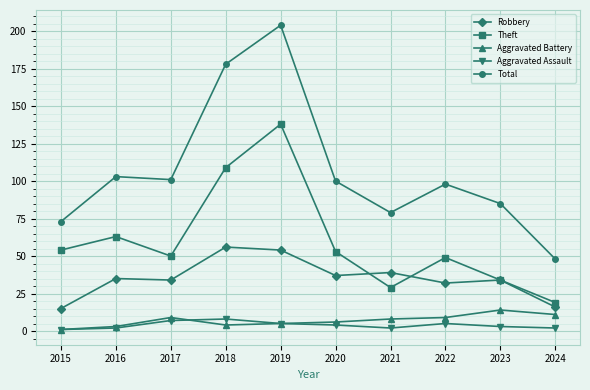

The value of Aggravated Assault at 2016 is 2. True or false?

True